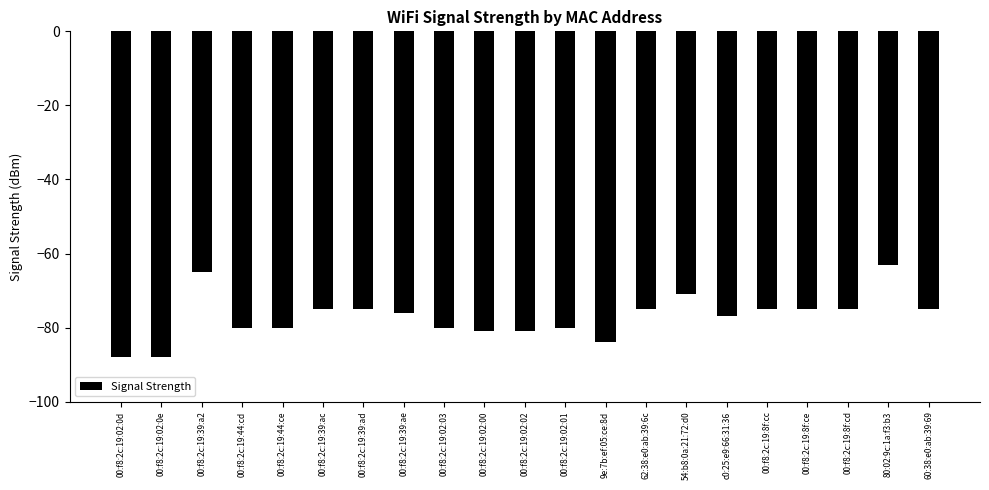

What is the difference between the maximum and minimum values?

25